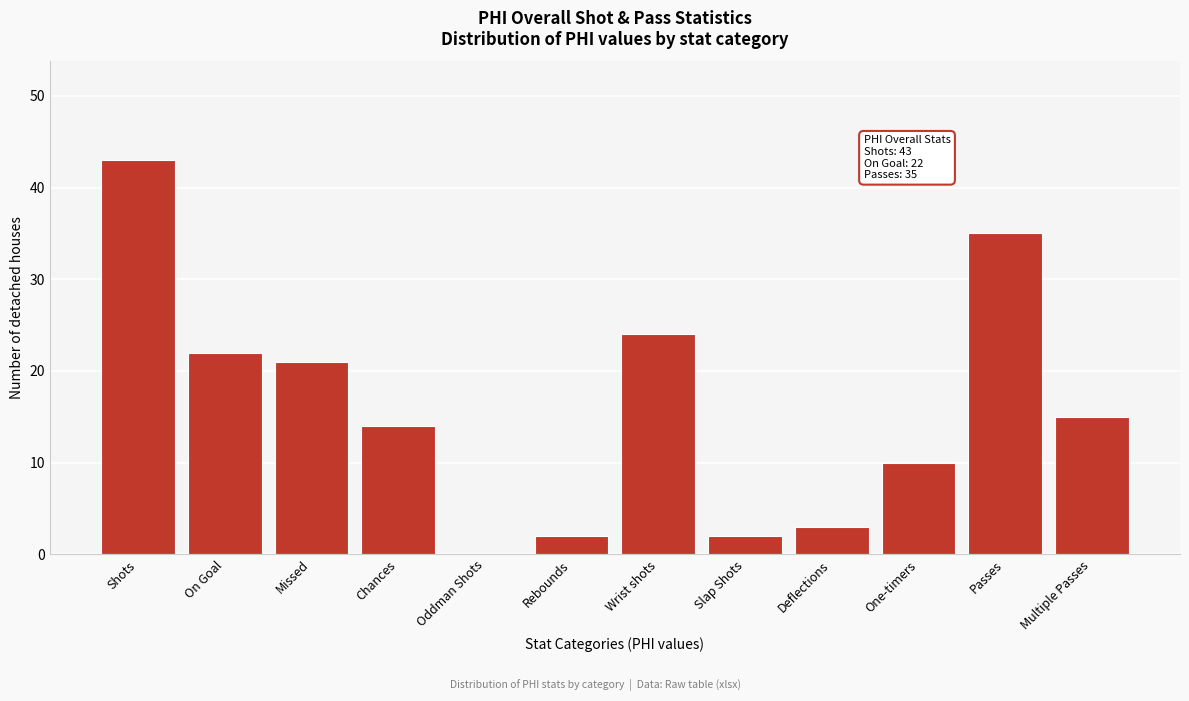

Reading left to right, extract all data points from this chart.

Shots=43	On Goal=22	Missed=21	Chances=14	Oddman Shots=0	Rebounds=2	Wrist shots=24	Slap Shots=2	Deflections=3	One-timers=10	Passes=35	Multiple Passes=15